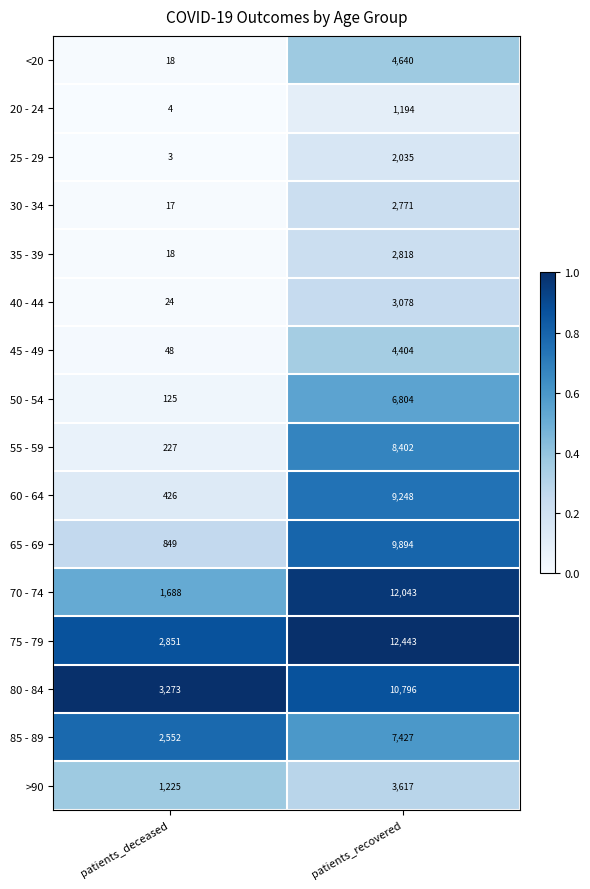

The 75 - 79 series shows 1466 at patients_deceased. True or false?

False